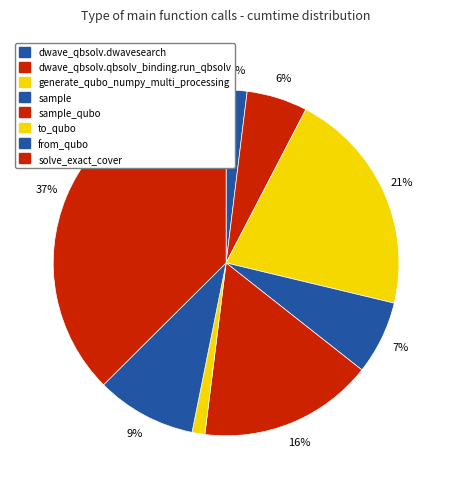

Rank the categories by value from highest to lowest.

solve_exact_cover, generate_qubo_numpy_multi_processing, sample_qubo, from_qubo, sample, dwave_qbsolv.qbsolv_binding.run_qbsolv, dwave_qbsolv.dwavesearch, to_qubo